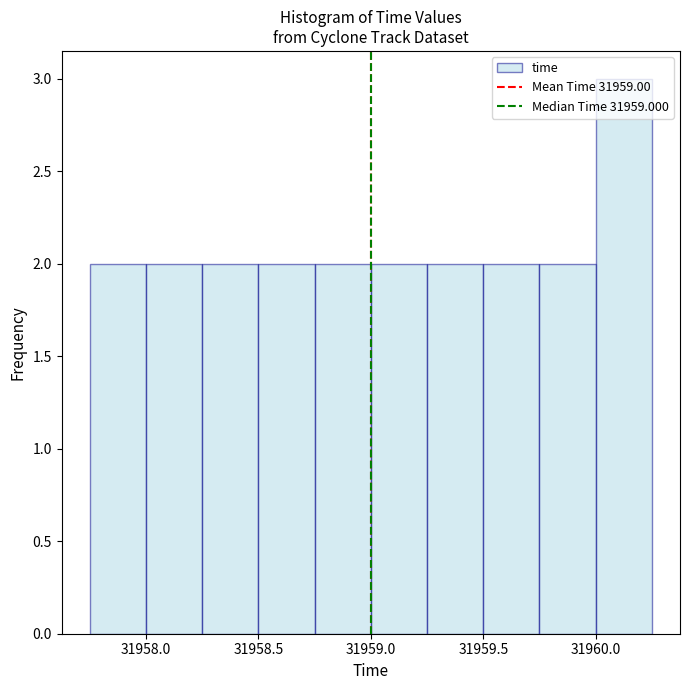

Which range on the x-axis has the tallest bar?

31960.00 to 31960.25